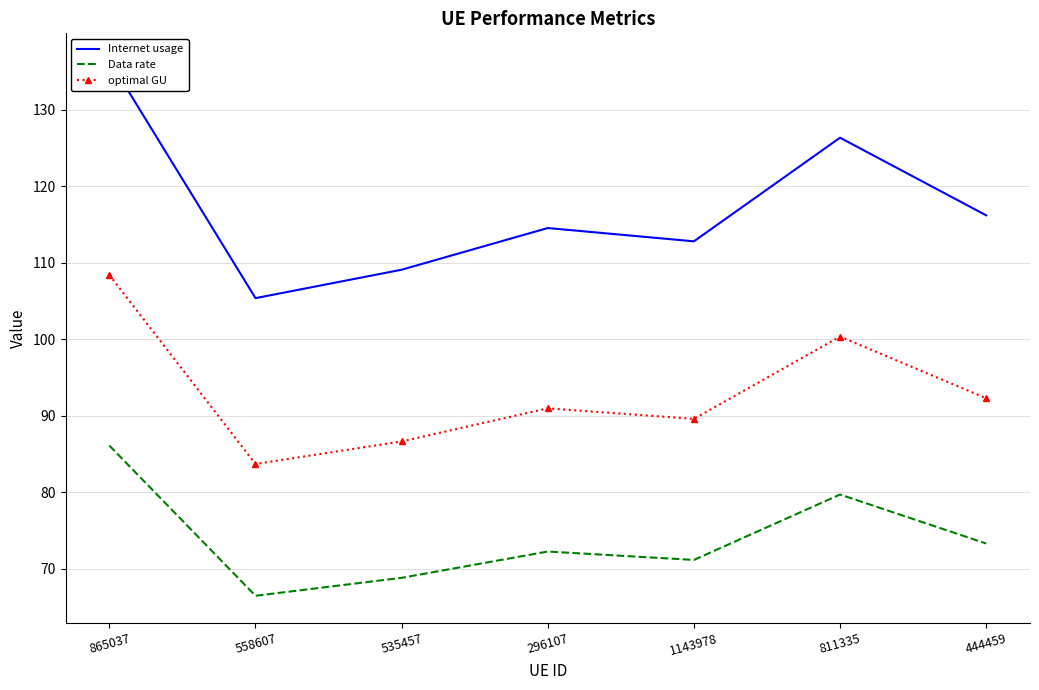

True or false: Data rate and optimal GU intersect in this chart.

False